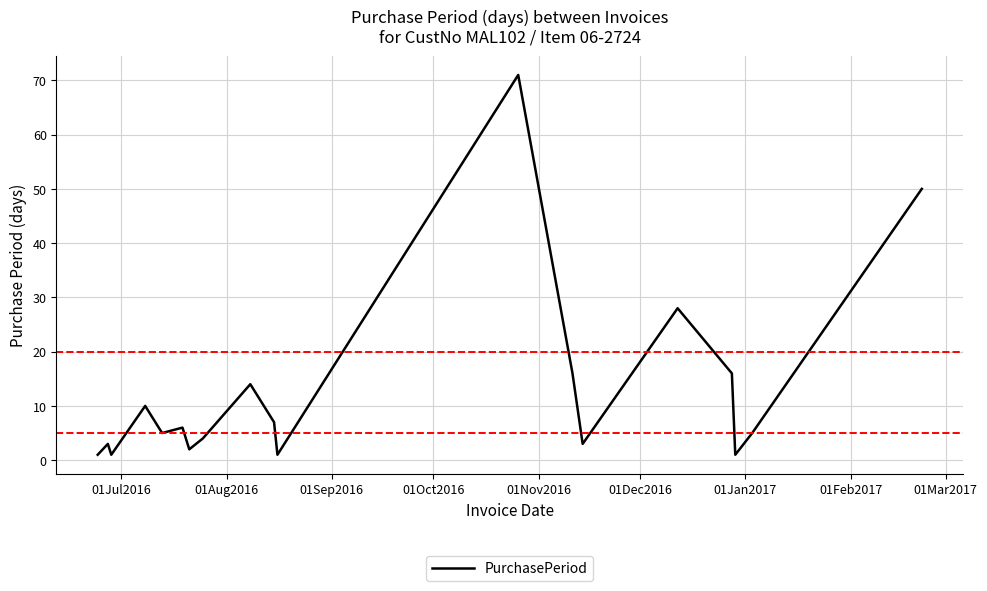

What is the greatest value displayed?

71